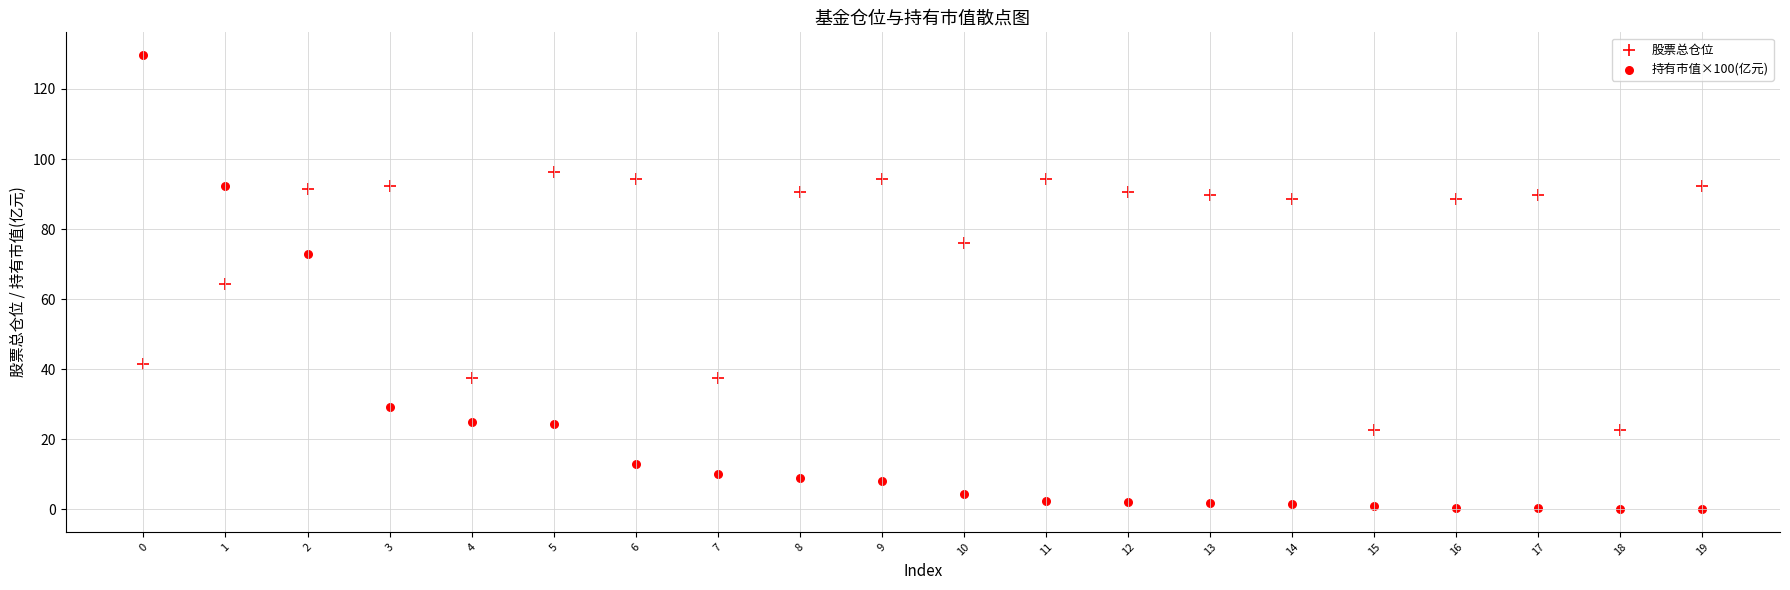

Count the number of points in this scatter plot.

40